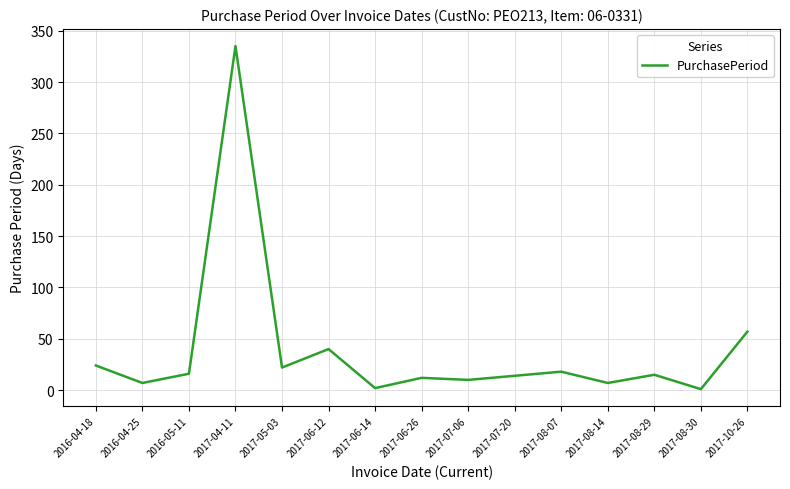

What position from the left is 2017-08-07?

11